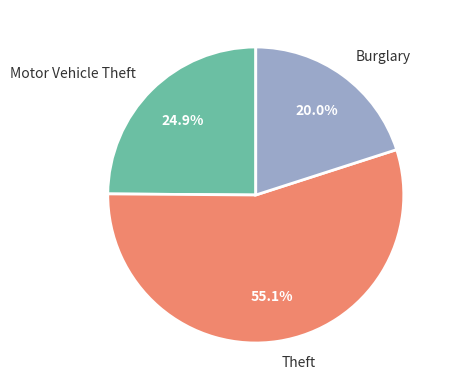

The Theft slice represents 38% of the pie. True or false?

False